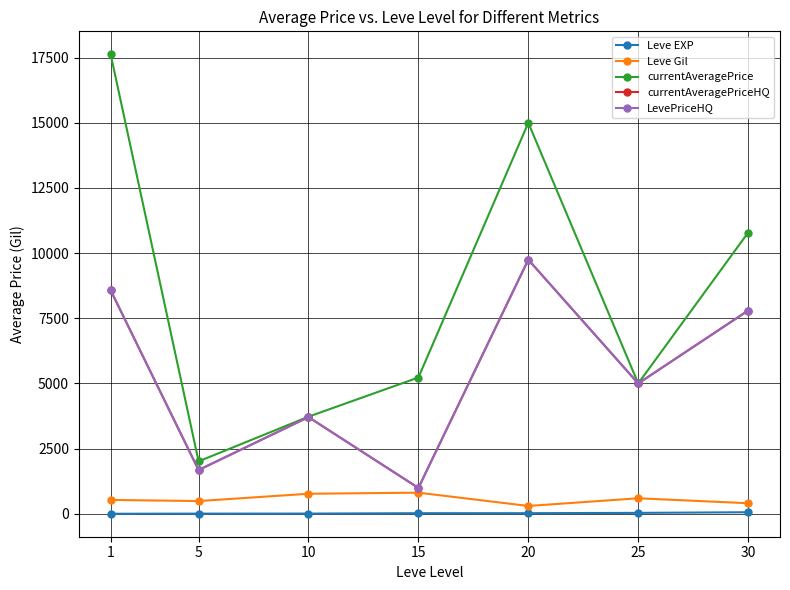

The LevePriceHQ series shows 8574.8 at 1. True or false?

True